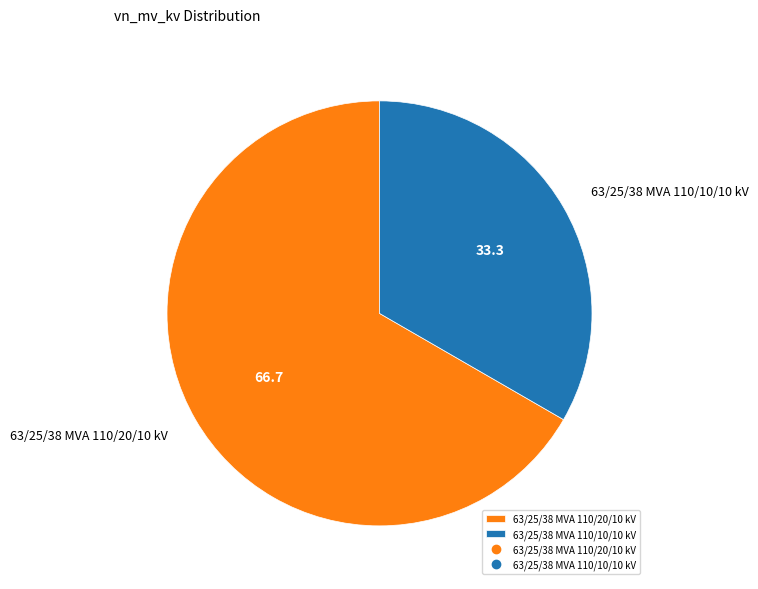

Which category has the biggest portion of the pie?

63/25/38 MVA 110/20/10 kV